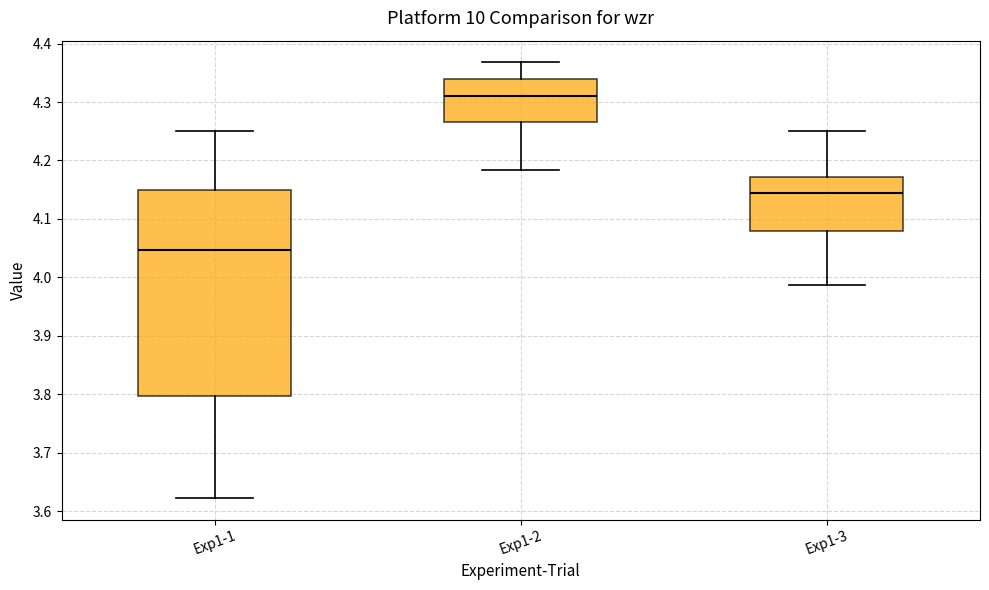

Reading left to right, read every box against the y-axis: the position of its median line, the range the box covers, and the ends of its whiskers. The values are not printed on the chart, so give them approximately, as read against the axis.

Exp1-1: median 4.05, box 3.80 to 4.15, whiskers 3.62 to 4.25
Exp1-2: median 4.31, box 4.27 to 4.34, whiskers 4.18 to 4.37
Exp1-3: median 4.14, box 4.08 to 4.17, whiskers 3.99 to 4.25